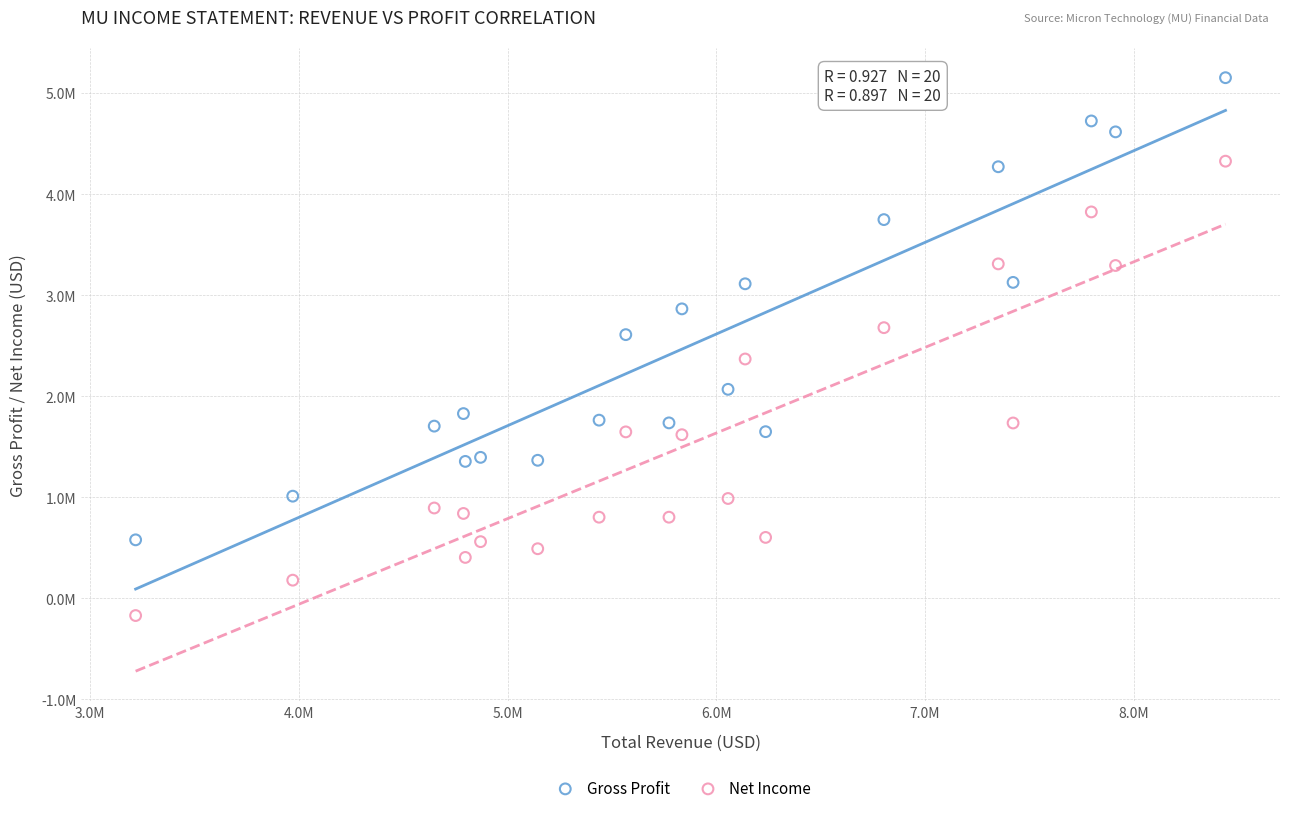

Which series contains the lowest Y value?

Net Income